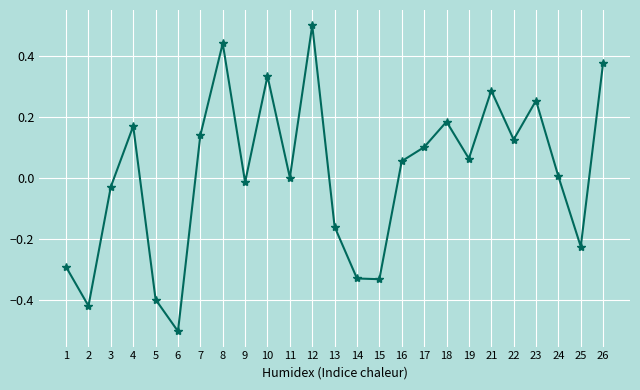

Count the number of data series in this chart.

1